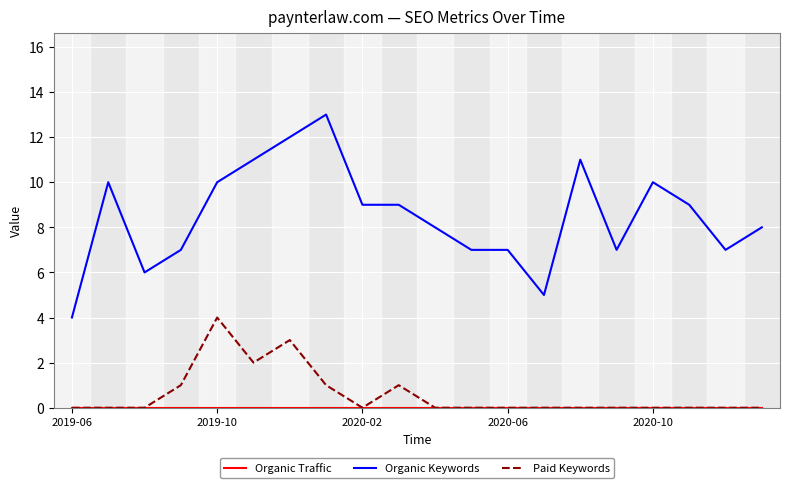

Which series has the largest range (max minus min)?

Organic Keywords